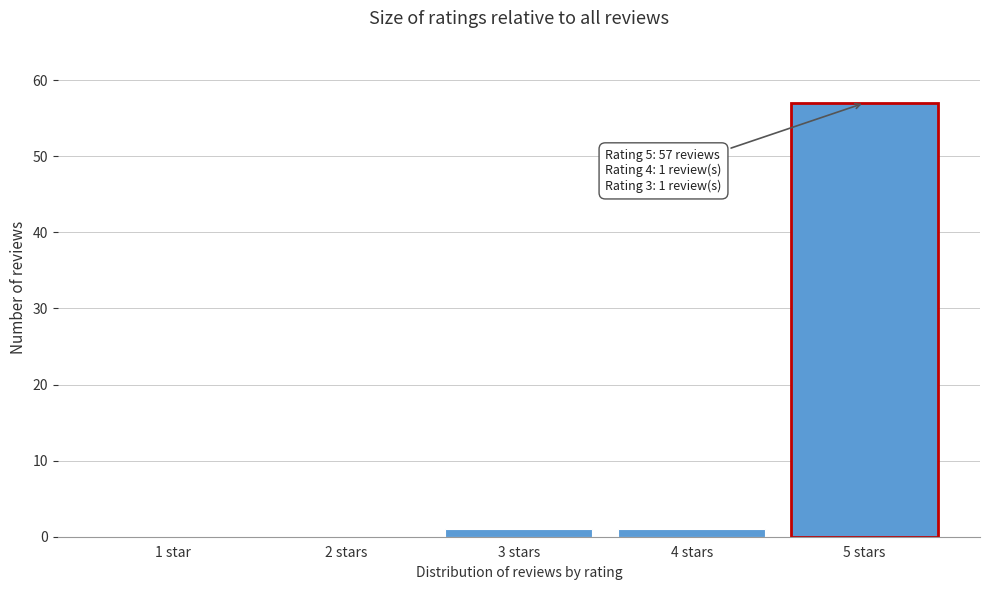

Reading right to left, list all the values displayed in this chart.

5 stars=57	4 stars=1	3 stars=1	2 stars=0	1 star=0